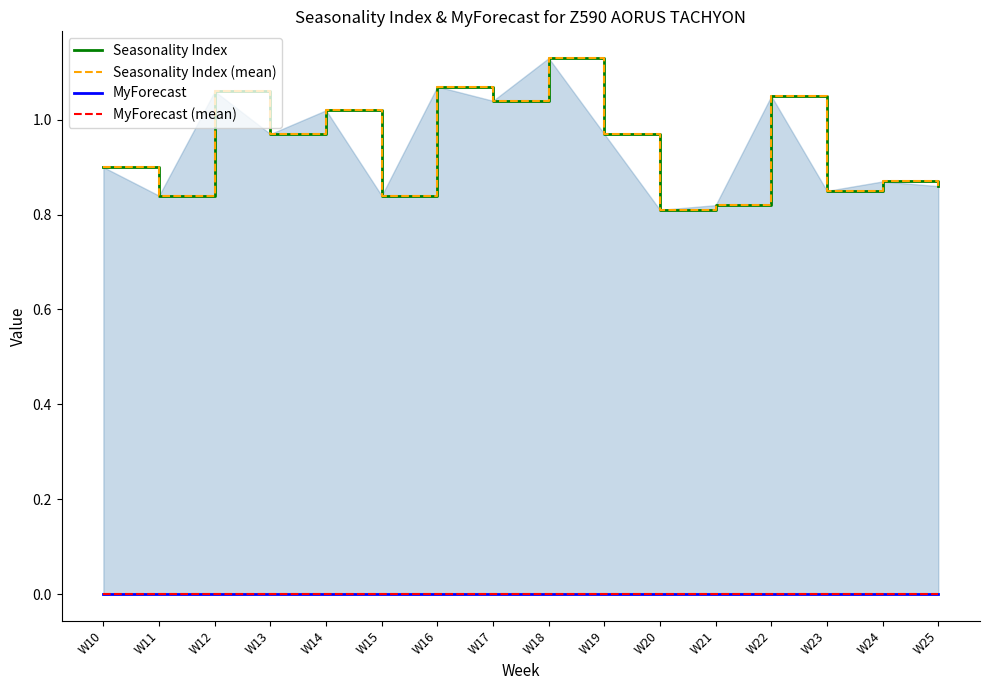

Reading left to right, list all the values displayed in this chart.

Seasonality Index: 0.9	0.8	1.1	1.0	1.0	0.8	1.1	1.0	1.1	1.0	0.8	0.8	1.1	0.8	0.9	0.9
Seasonality Index (mean): 0.9	0.8	1.1	1.0	1.0	0.8	1.1	1.0	1.1	1.0	0.8	0.8	1.1	0.8	0.9	0.9
MyForecast: 0.0	0.0	0.0	0.0	0.0	0.0	0.0	0.0	0.0	0.0	0.0	0.0	0.0	0.0	0.0	0.0
MyForecast (mean): 0.0	0.0	0.0	0.0	0.0	0.0	0.0	0.0	0.0	0.0	0.0	0.0	0.0	0.0	0.0	0.0